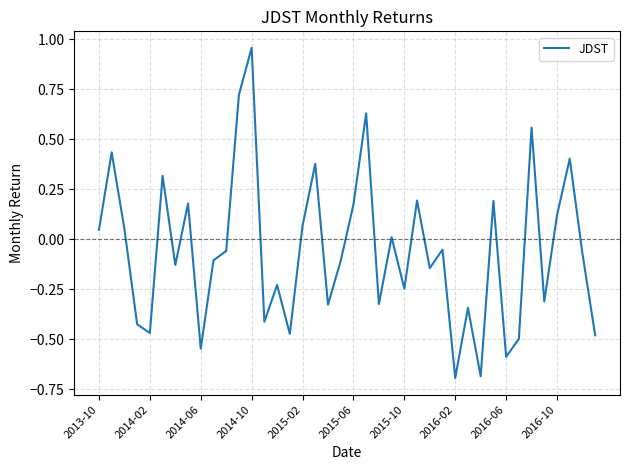

What is the smallest value displayed?

-0.7